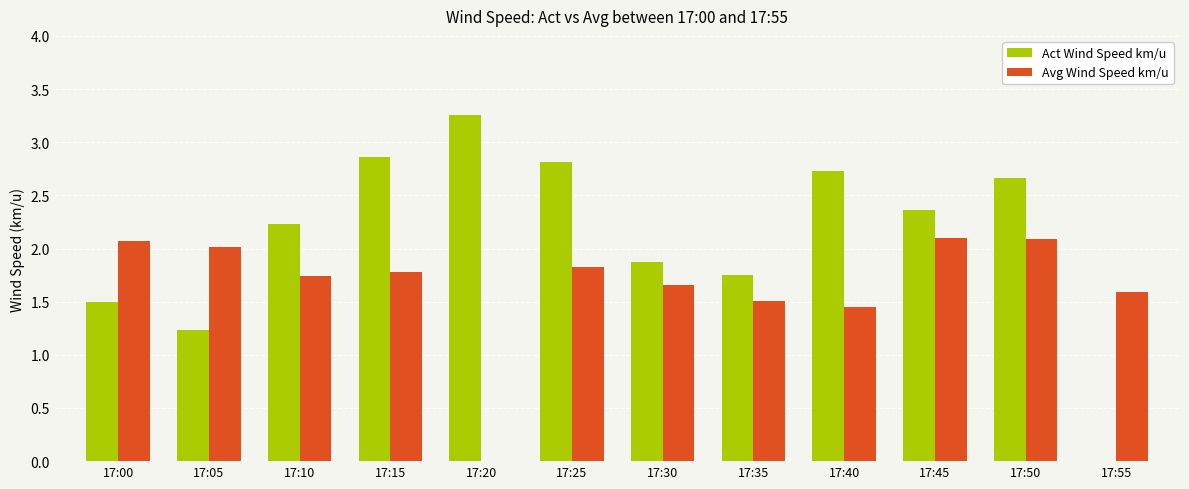

The Avg Wind Speed km/u series shows 3.3 at 17:50. True or false?

False